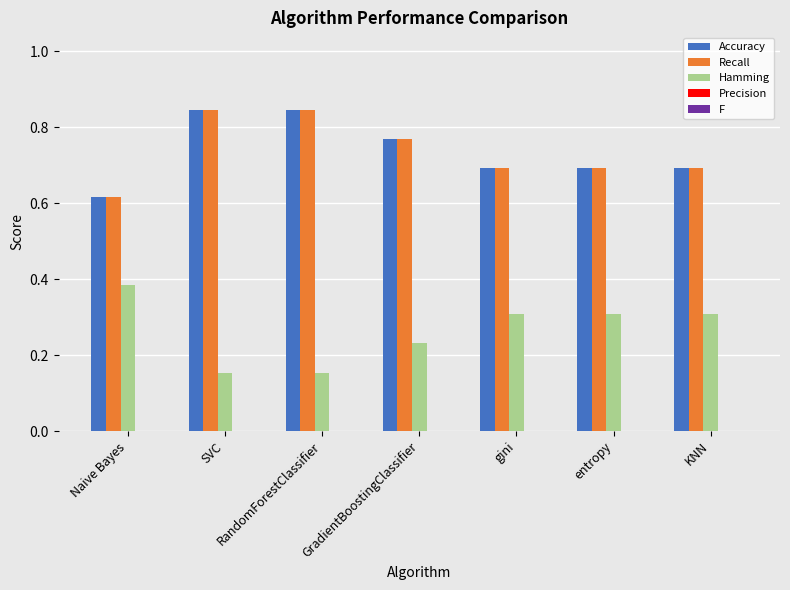

What is the total value across all series at KNN?

1.7